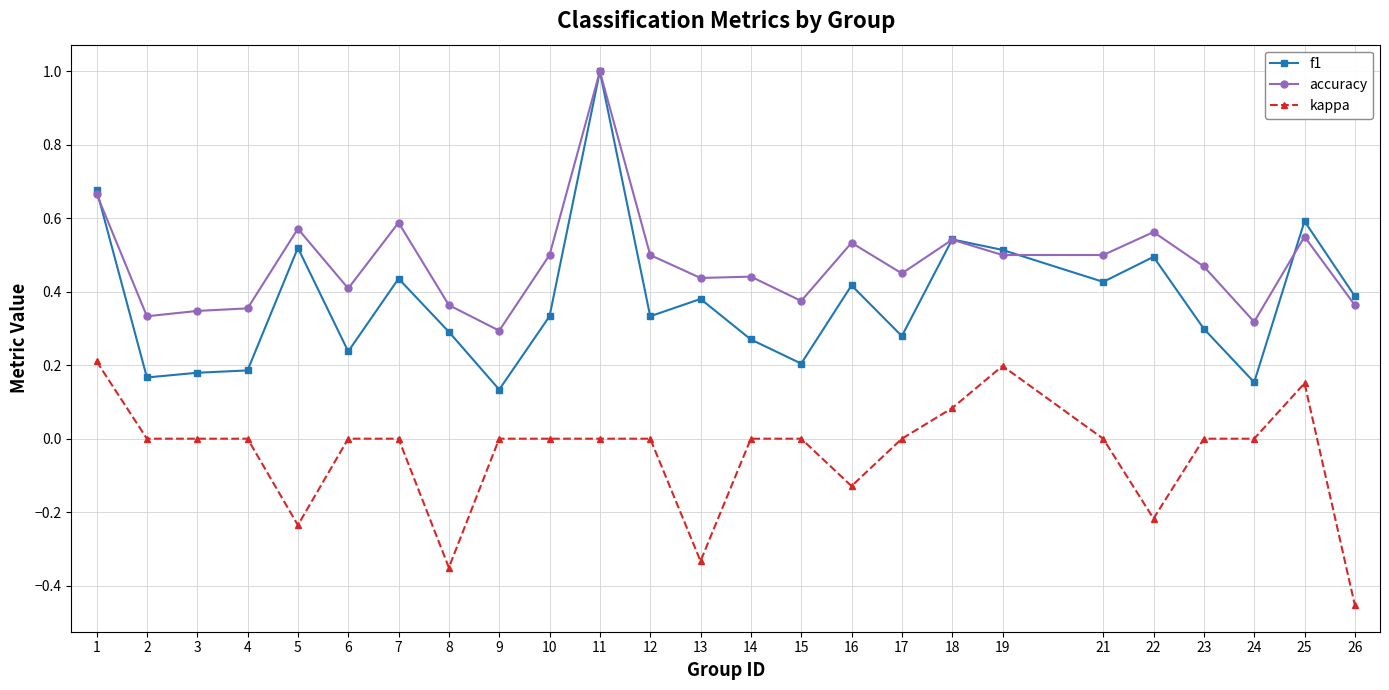

Does the chart display data point markers on the line(s)?

Yes